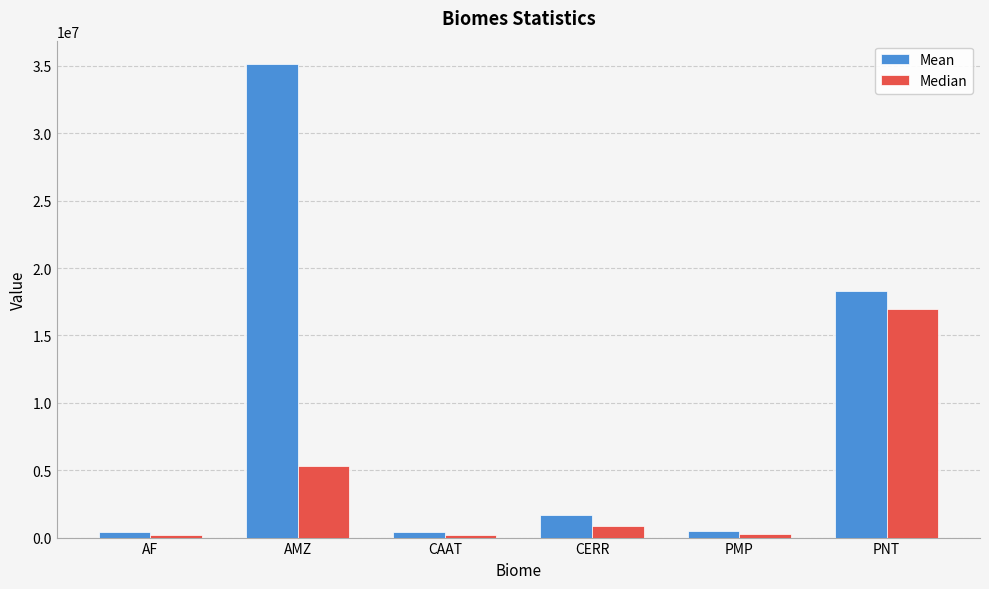

Between AF and AMZ, which series saw the biggest shift?

Mean